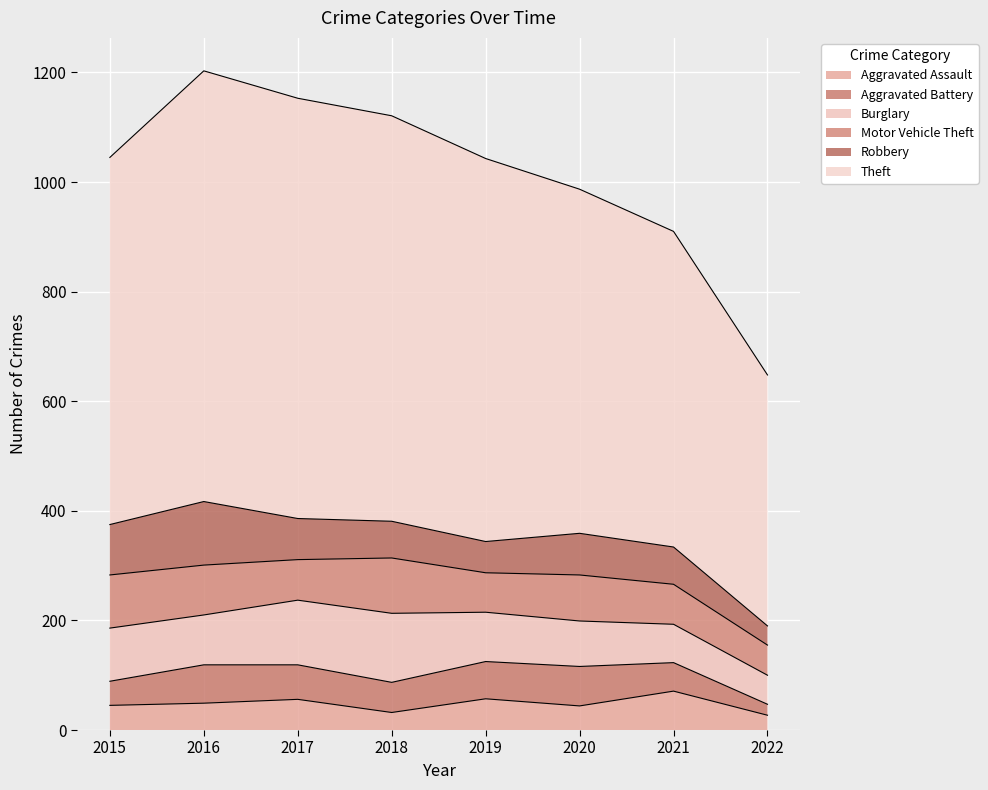

True or false: Burglary and Aggravated Battery cross at least once.

False